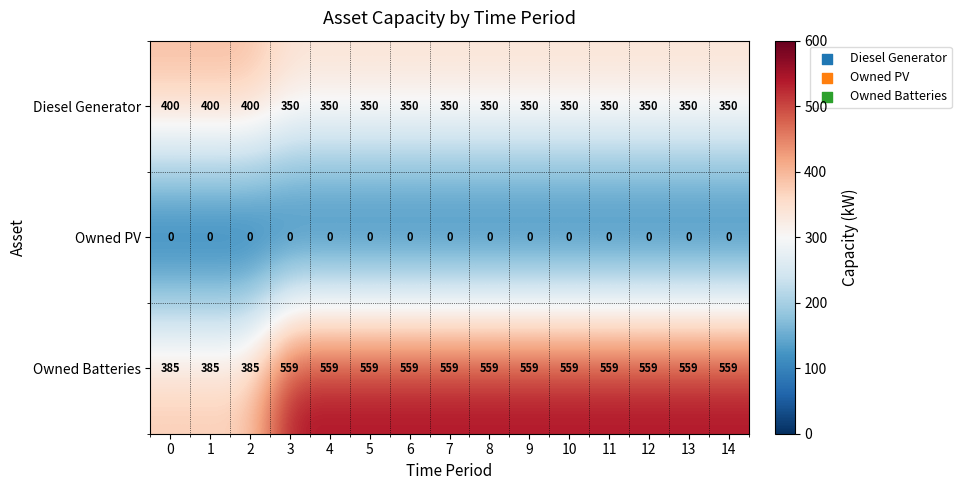

Is it true that Owned Batteries equals 559 at 10?

True